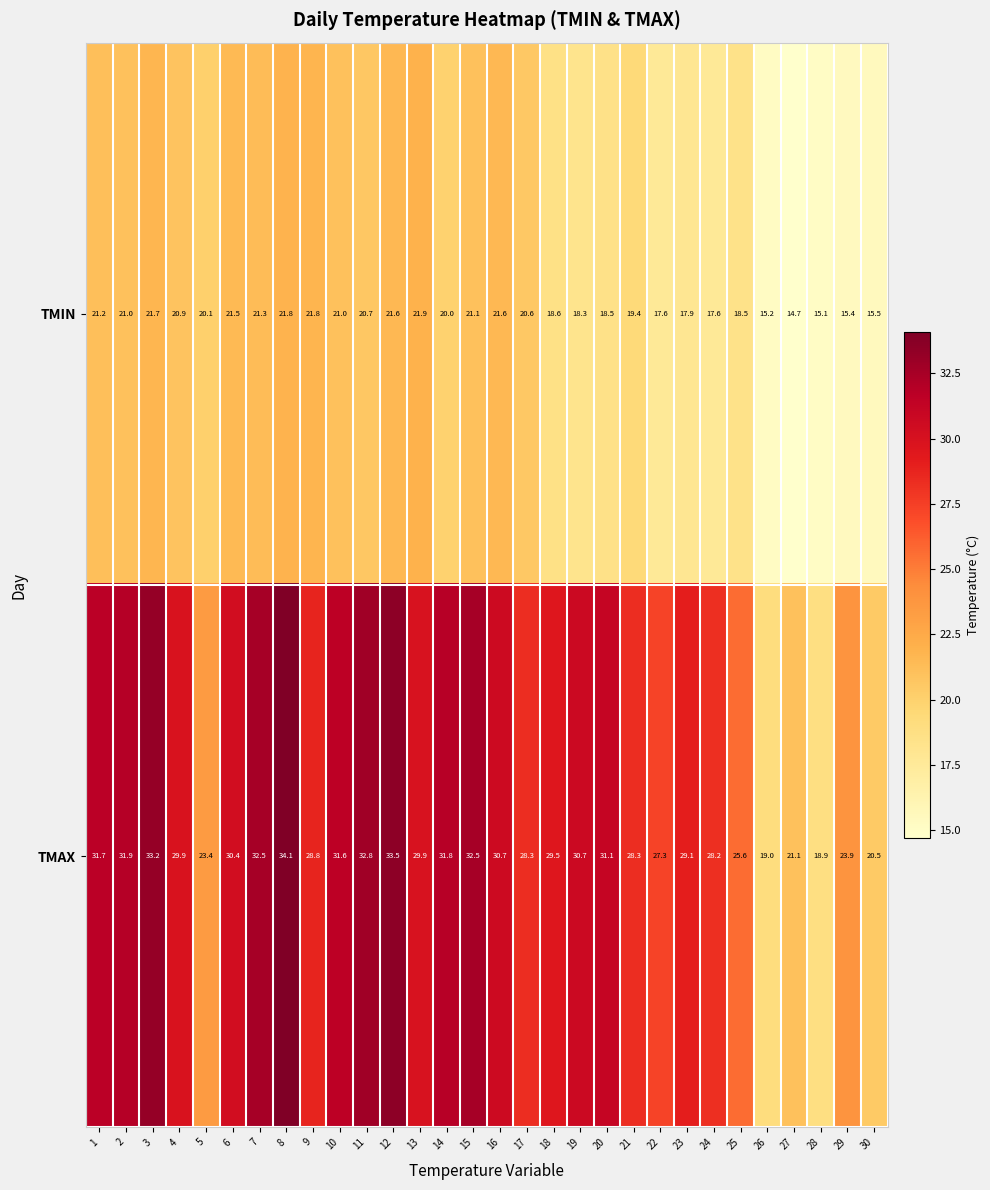

At which category is the sum across all series the highest?

8